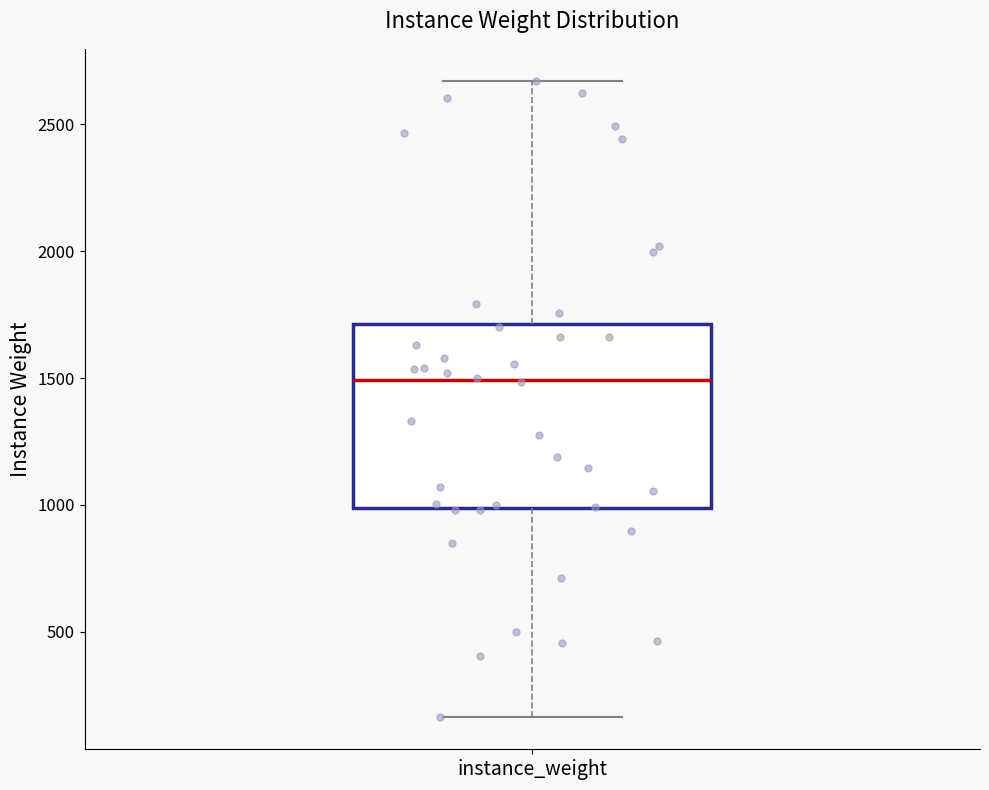

Where does the median line of the box for instance_weight sit on the y-axis? The values are not printed on the chart, so give them approximately, as read against the axis.

1500